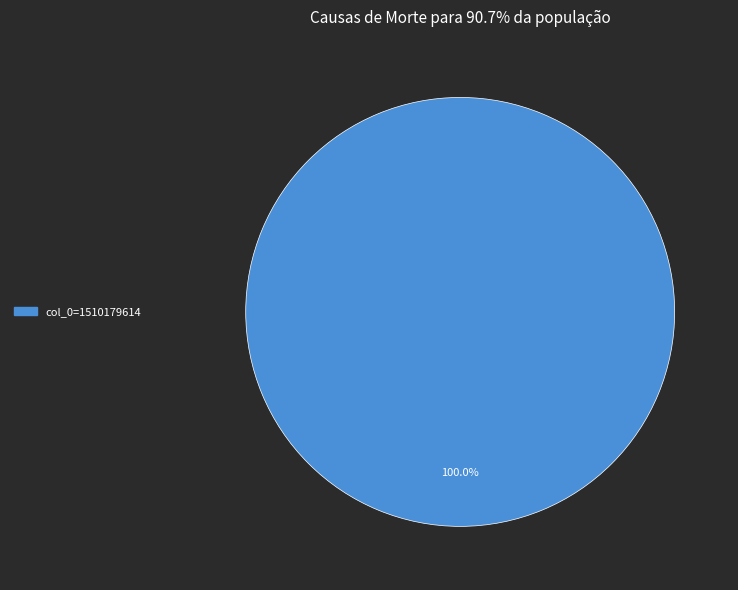

Is there a majority slice in this chart?

Yes